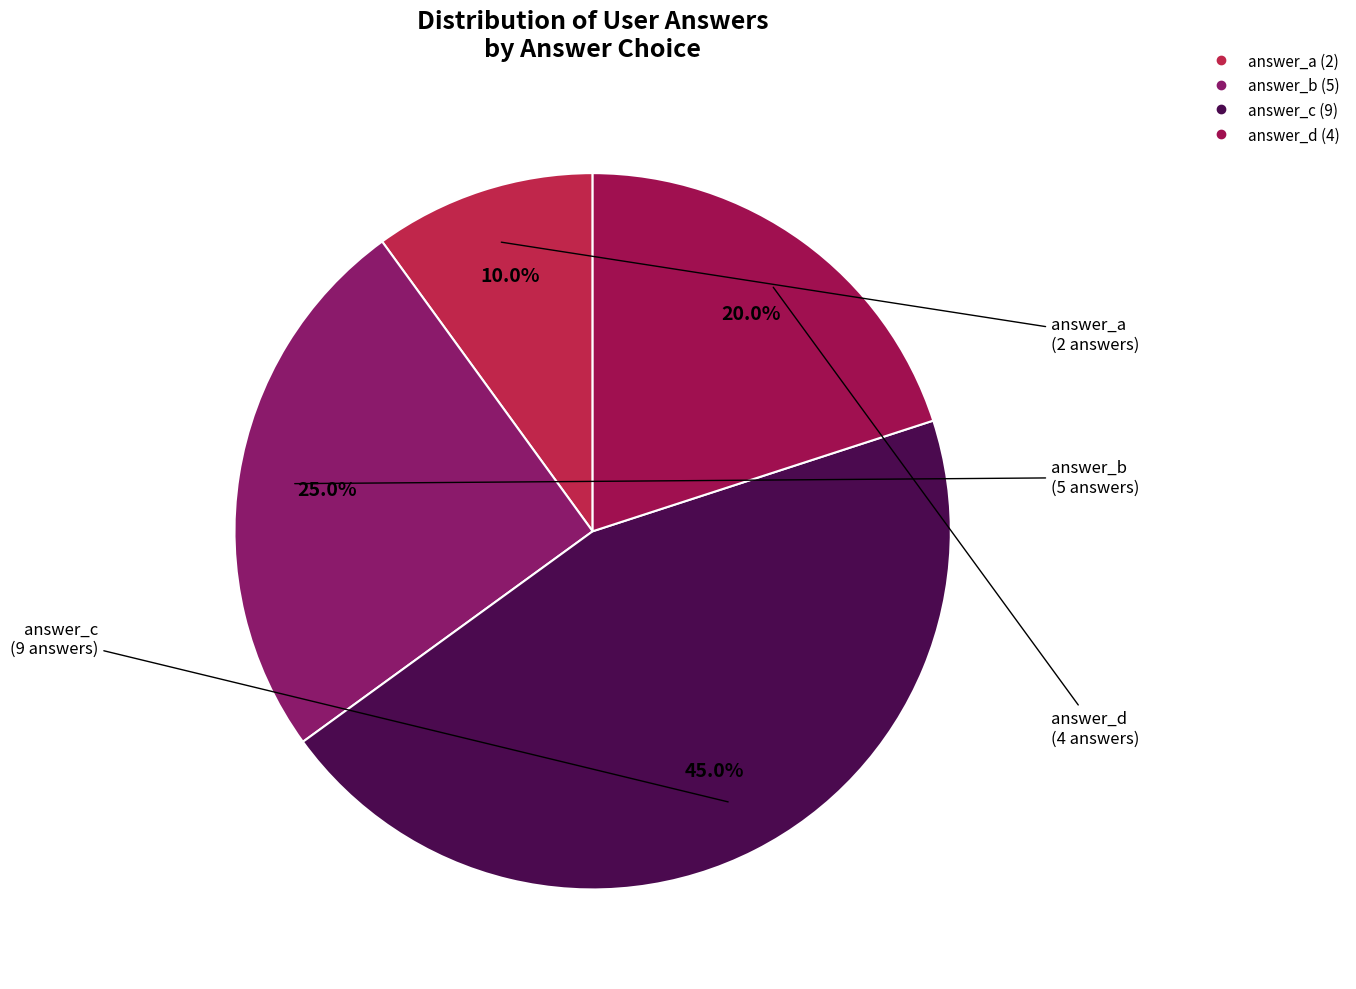

What percentage is the answer_d slice, to the nearest percent?

20%